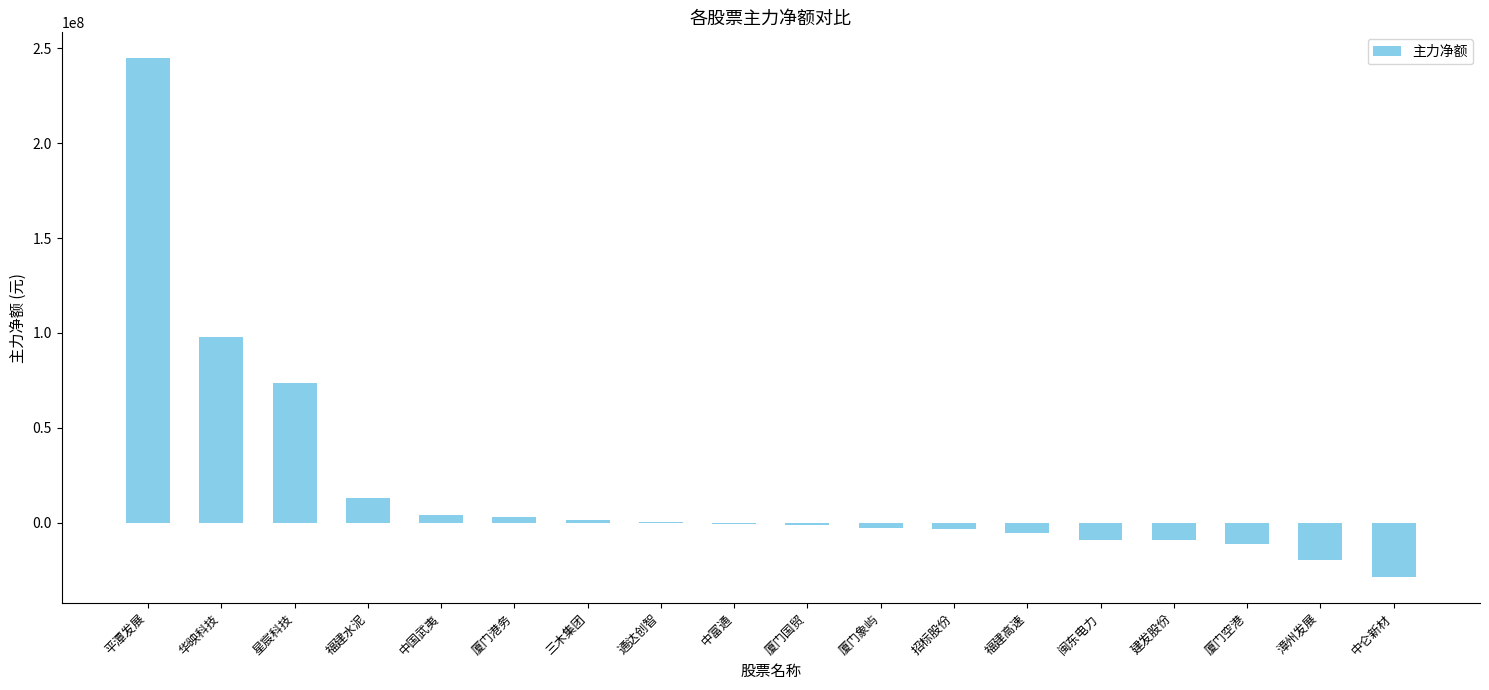

At which label is the value closest to 107967294?

华映科技